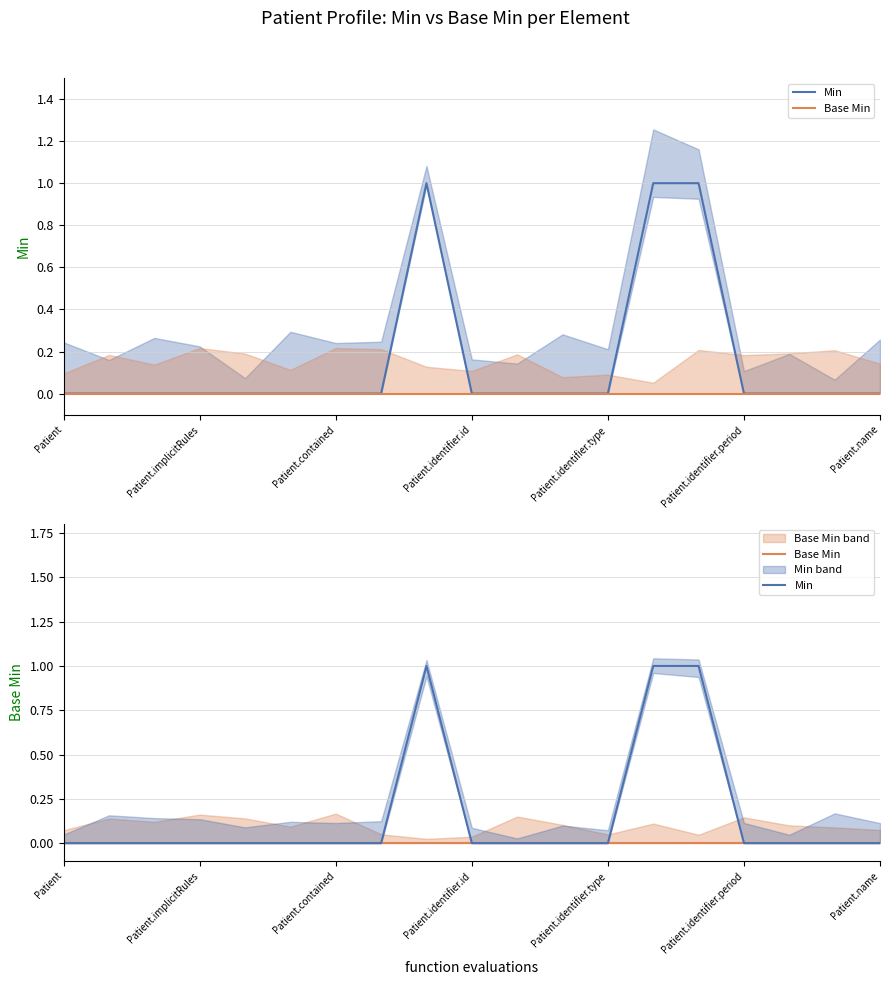

Does the chart display data point markers on the line(s)?

No